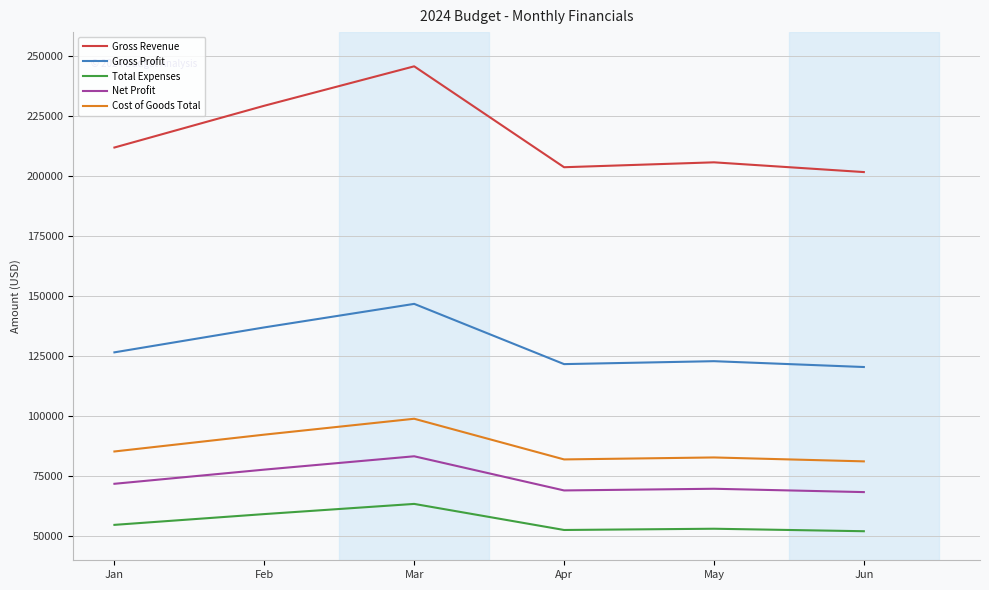

Which series has the largest range (max minus min)?

Gross Revenue